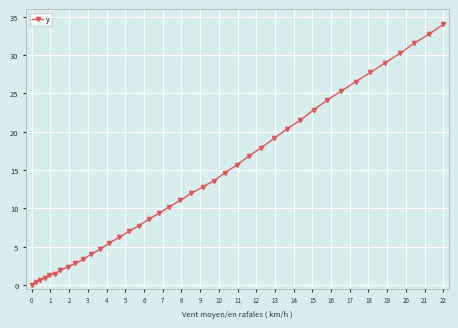

What is the average value?

13.4